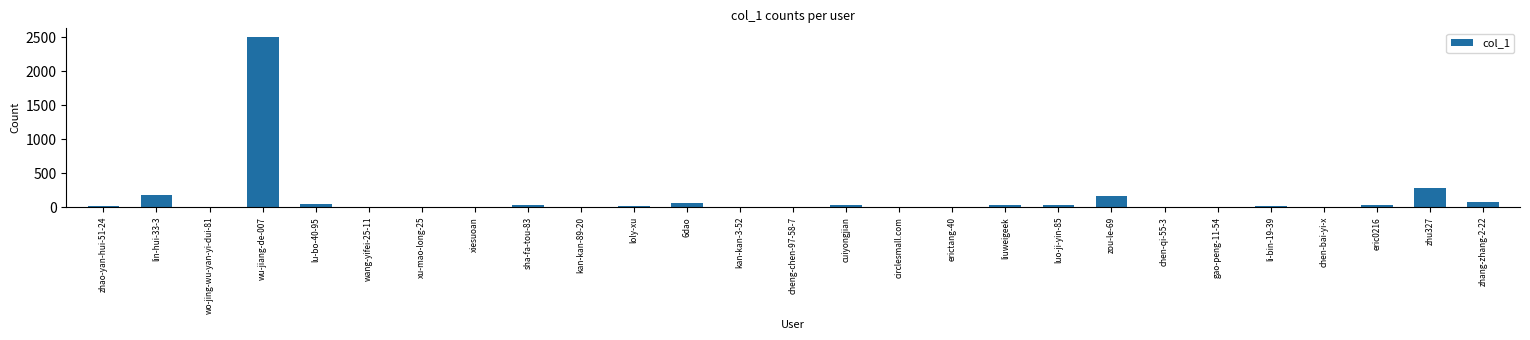

What is the difference between the values at lu-bo-40-95 and wang-yifei-25-11?

37